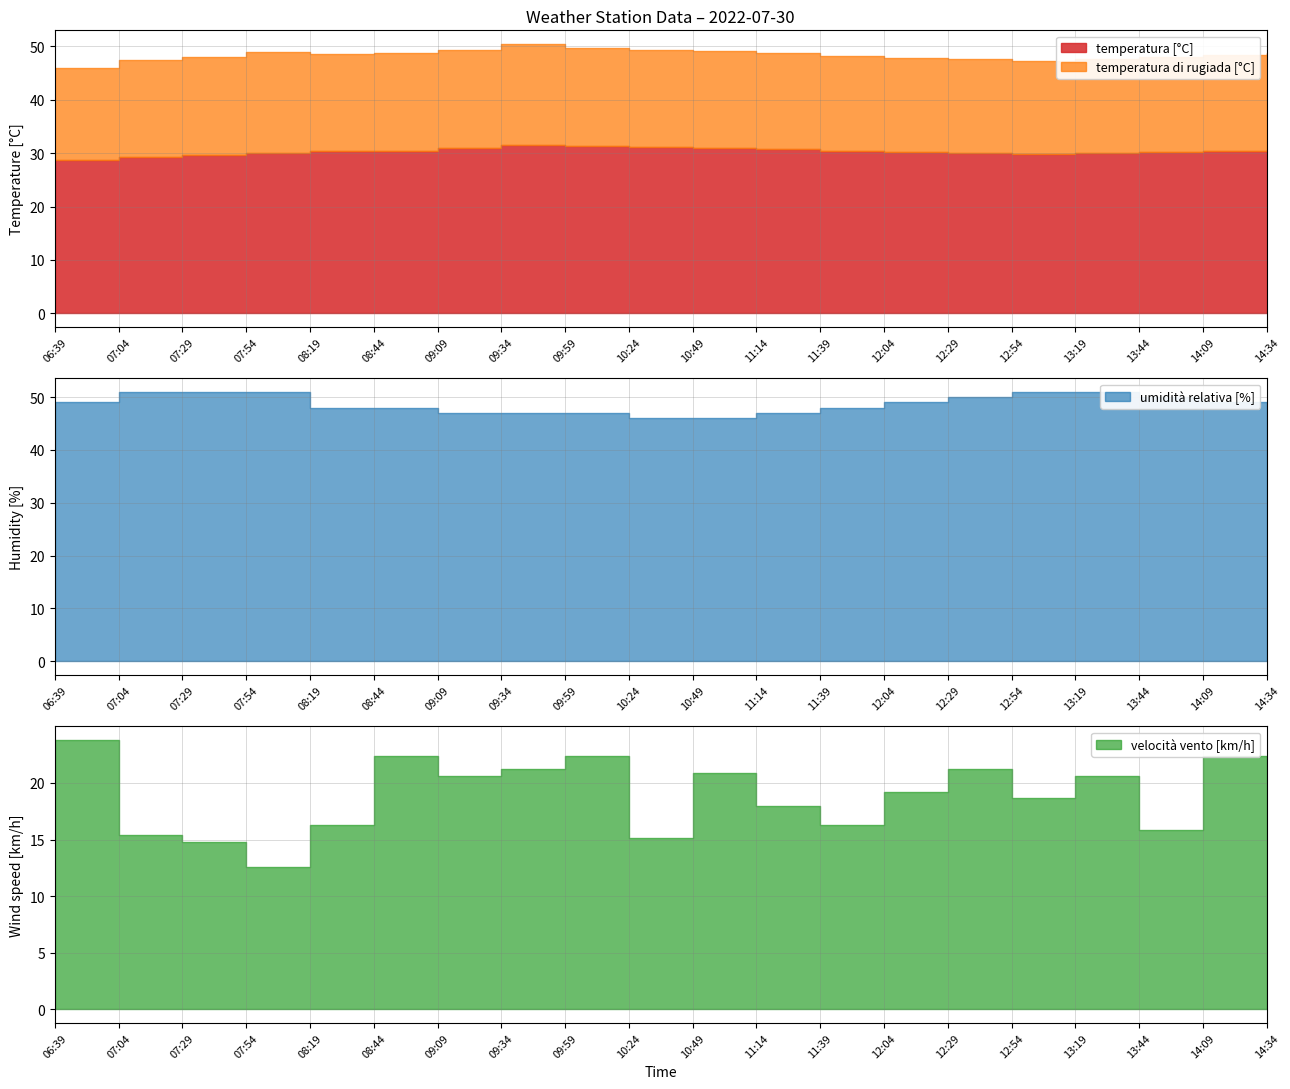

Between 12:54 and 14:09, which is larger?

14:09